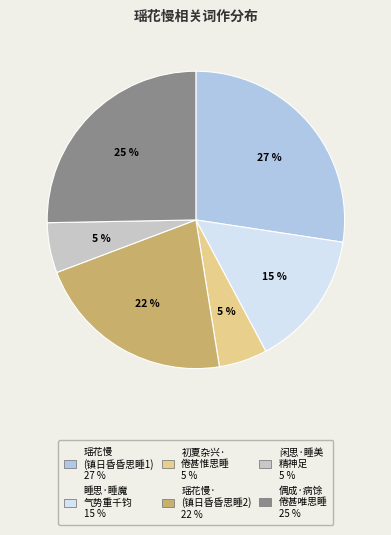

How many slices are in this pie chart?

6